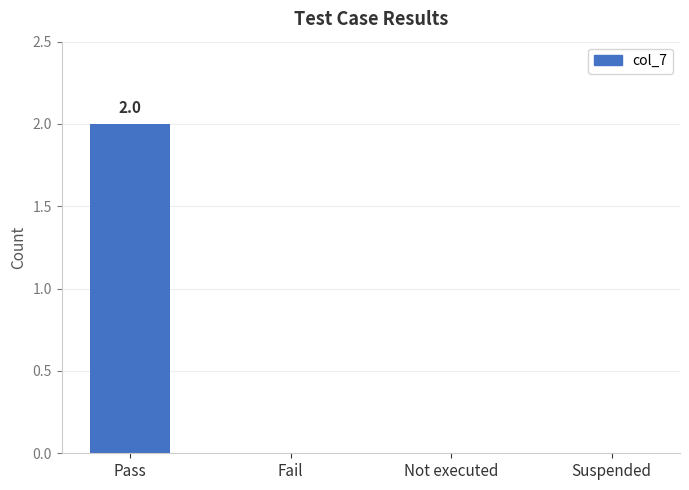

Is it true that the value at Suspended is 0?

True